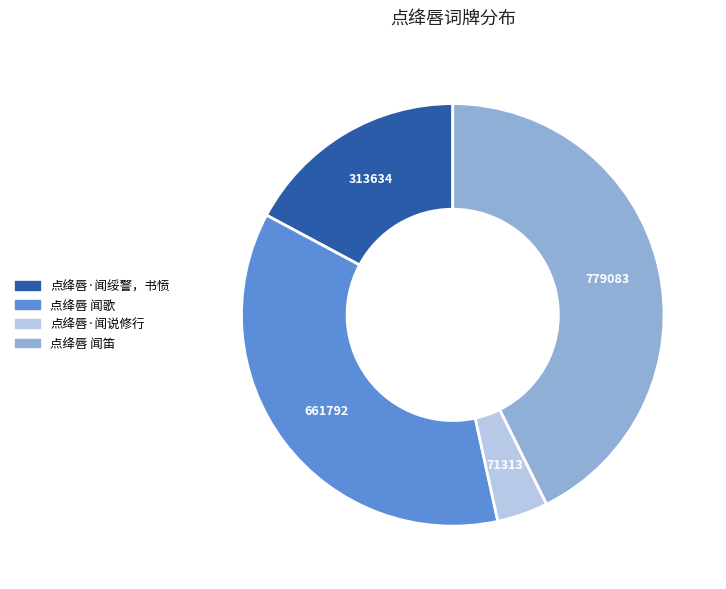

Which slice is the largest?

点绛唇 闻笛